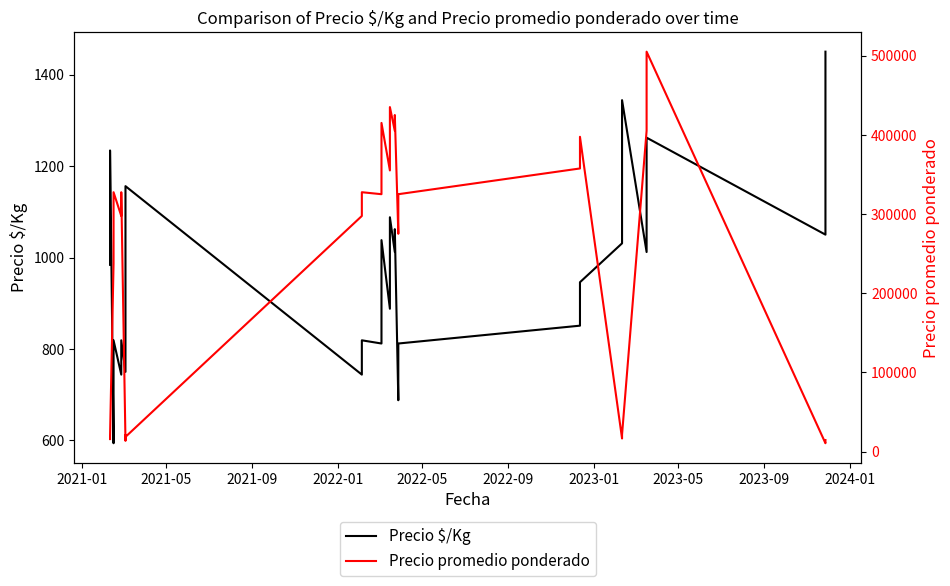

How many lines are shown in the chart?

2